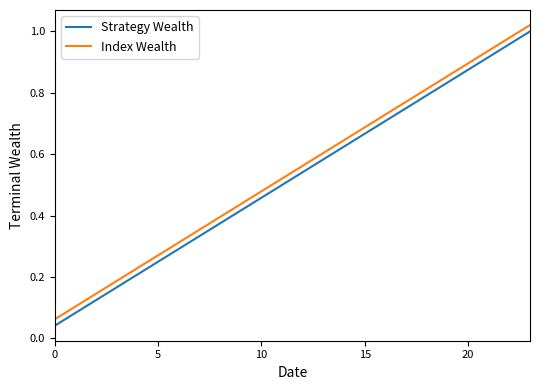

True or false: Index Wealth and Strategy Wealth cross at least once.

False